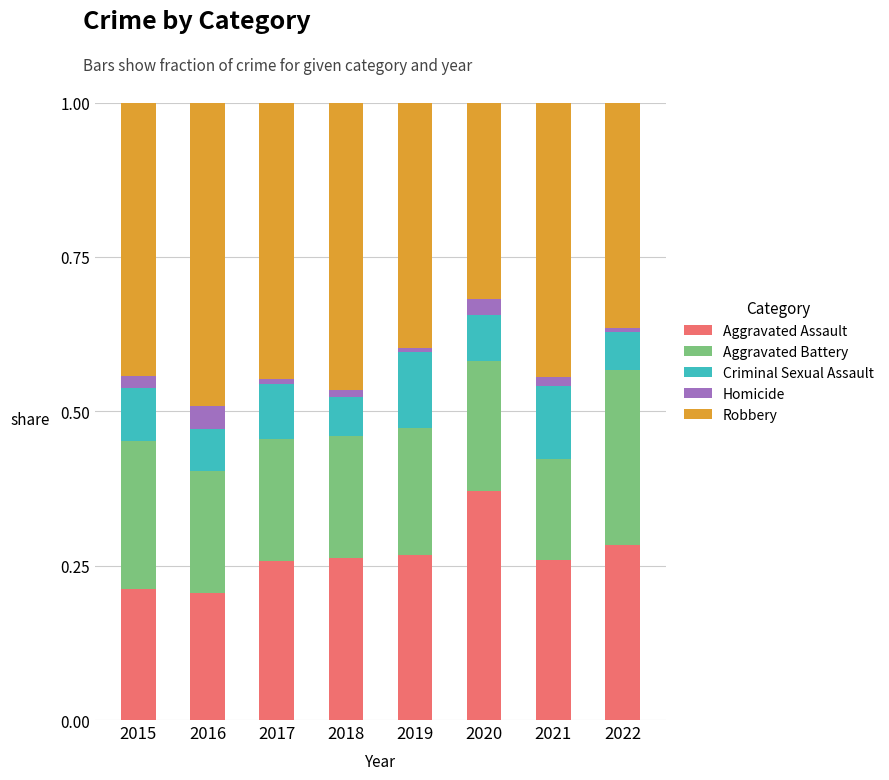

What is the total value across all series at 2016?

1.0